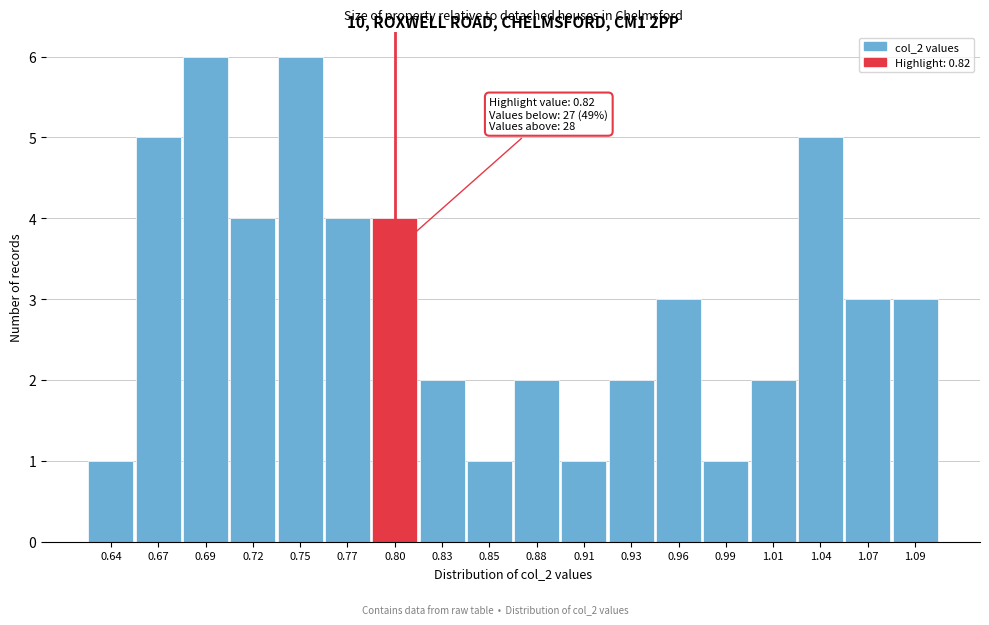

Reading right to left, transcribe all the data shown in this chart.

1.09=3	1.07=3	1.04=5	1.01=2	0.99=1	0.96=3	0.93=2	0.91=1	0.88=2	0.85=1	0.83=2	0.80=4	0.77=4	0.75=6	0.72=4	0.69=6	0.67=5	0.64=1